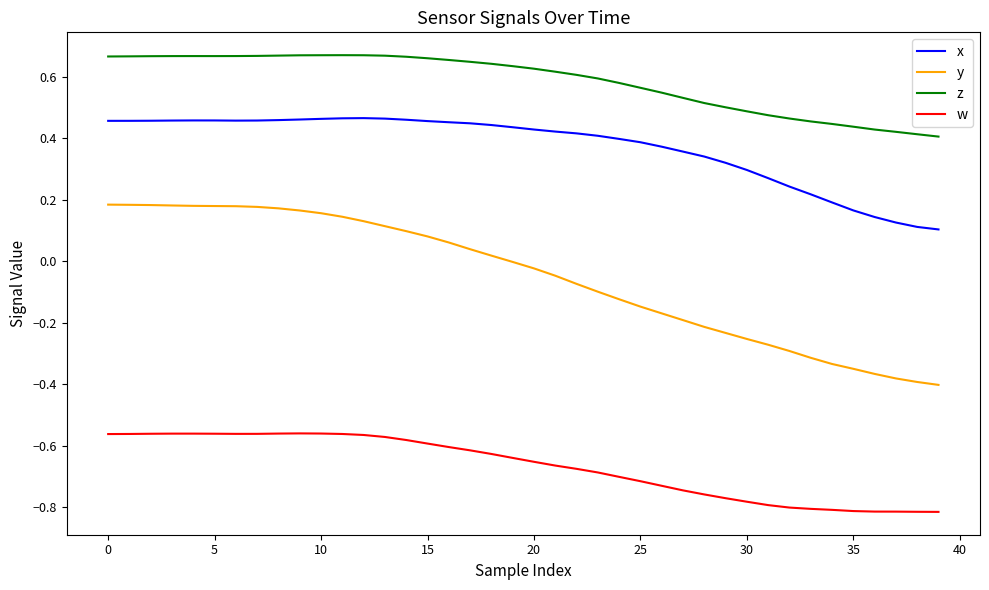

Which series has the largest total across all categories?

z